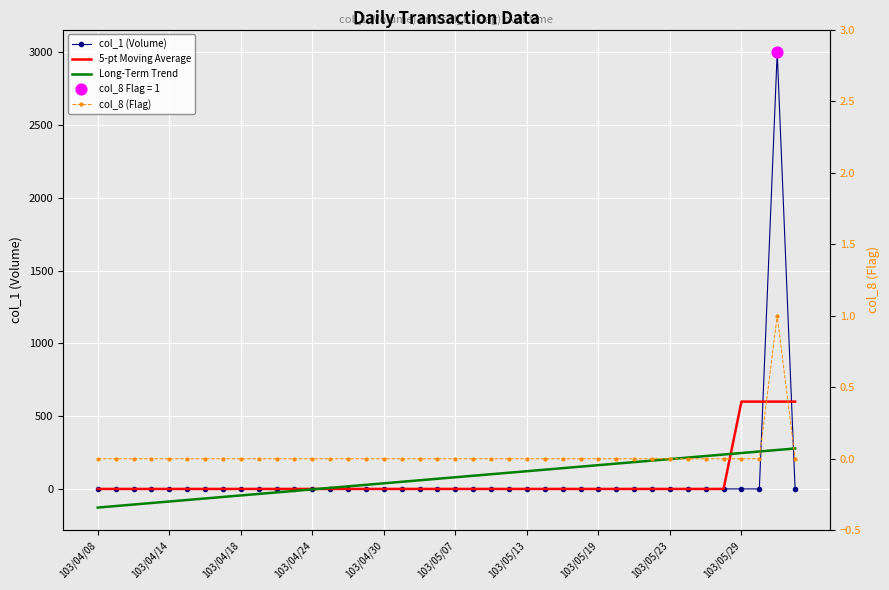

Which series reaches the maximum Y coordinate?

col_1 (Volume)